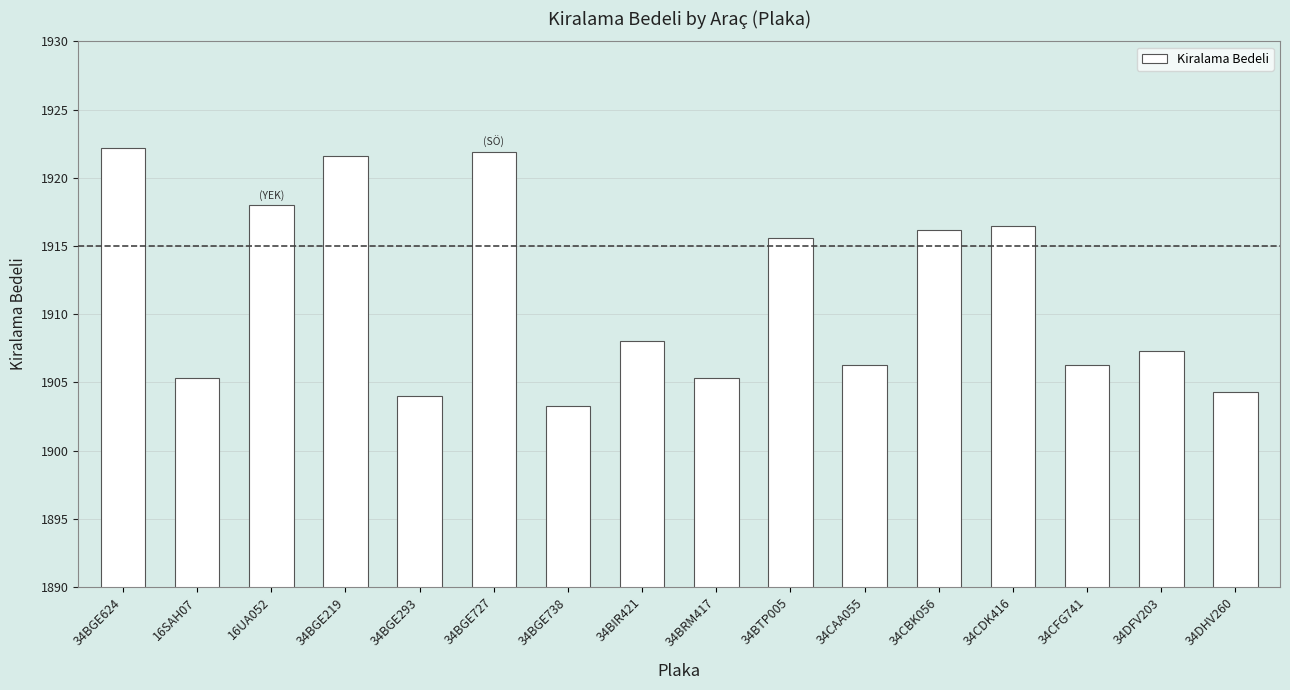

True or false: the data shows 1921.6 at 34BGE219.

True